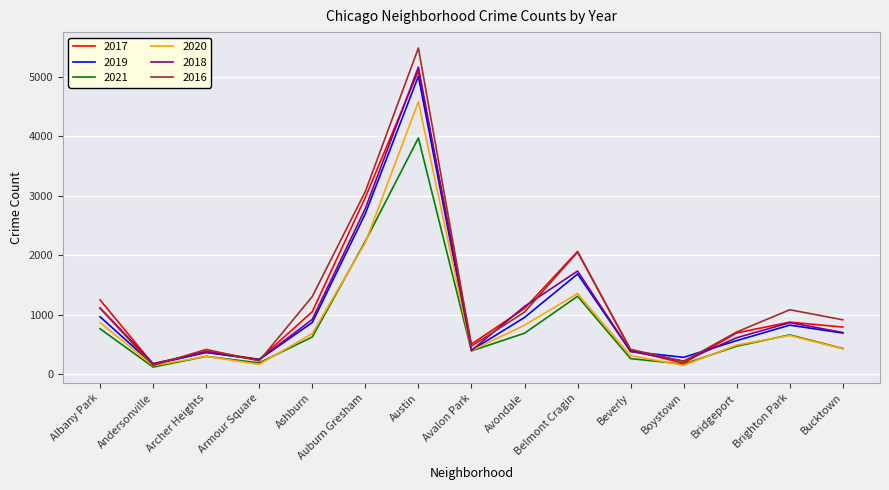

Where does the 2016 series first go above 917?

Albany Park